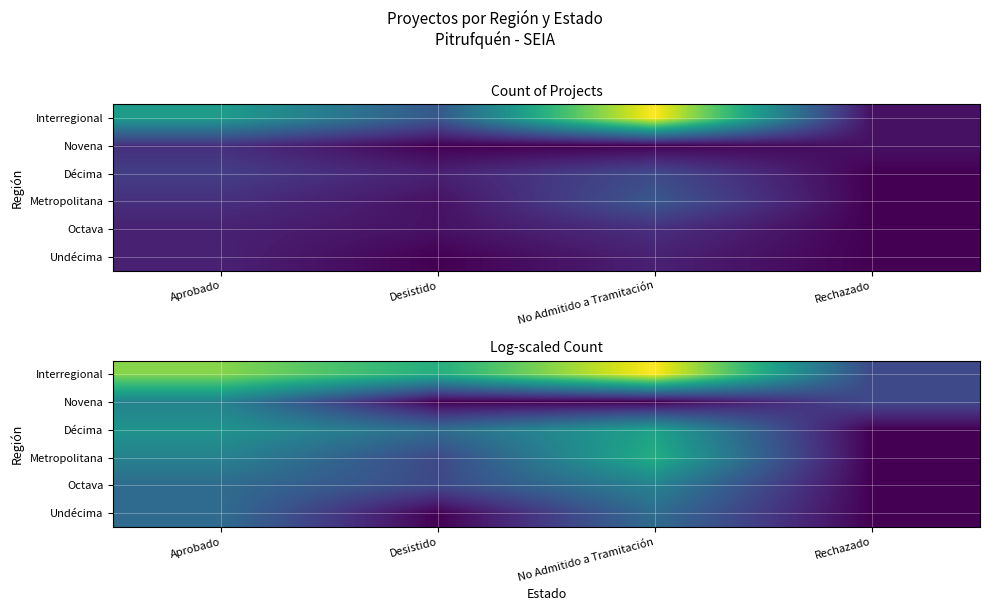

The Novena series shows 0.0 at No Admitido a Tramitación. True or false?

True